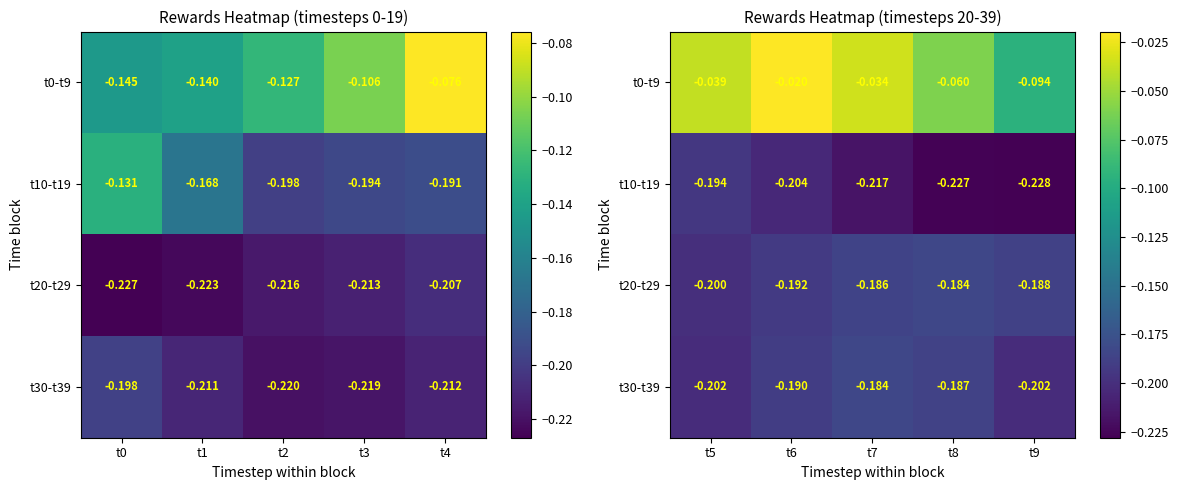

Which series has the largest range (max minus min)?

t0-t9